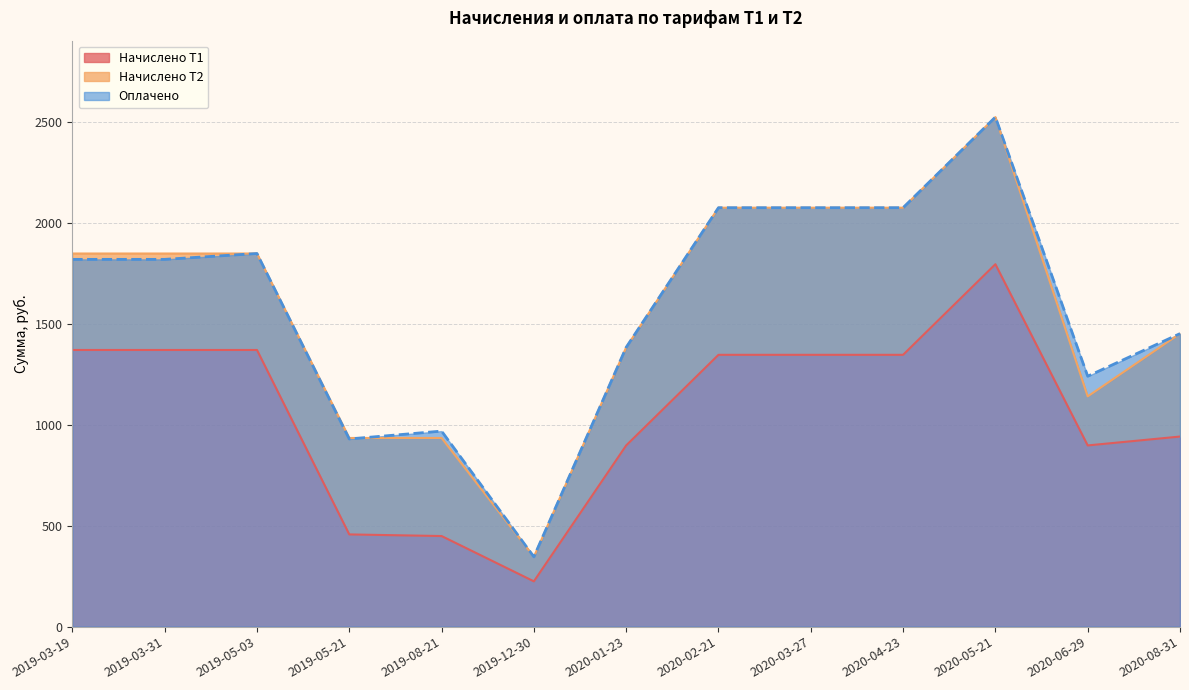

True or false: Начислено Т1 has a value of 457.0 at 2019-05-21.

True